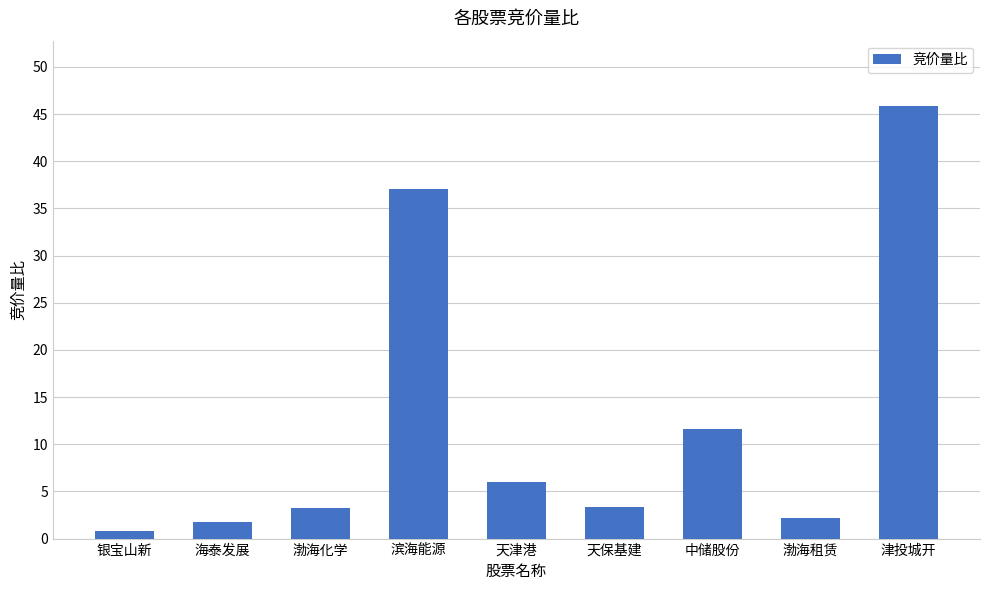

At which label is the value closest to 23?

中储股份